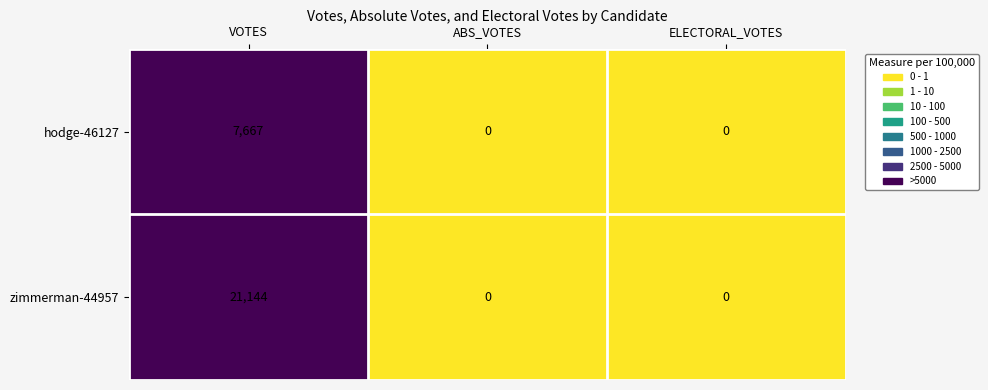

Reading right to left, transcribe all the data shown in this chart.

hodge-46127: ELECTORAL_VOTES=0	ABS_VOTES=0	VOTES=7667
zimmerman-44957: ELECTORAL_VOTES=0	ABS_VOTES=0	VOTES=21144